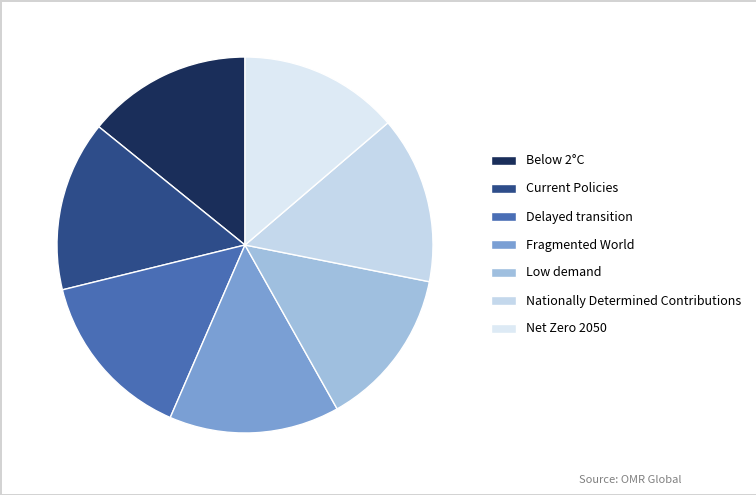

What percentage is the Nationally Determined Contributions slice, to the nearest percent?

14%